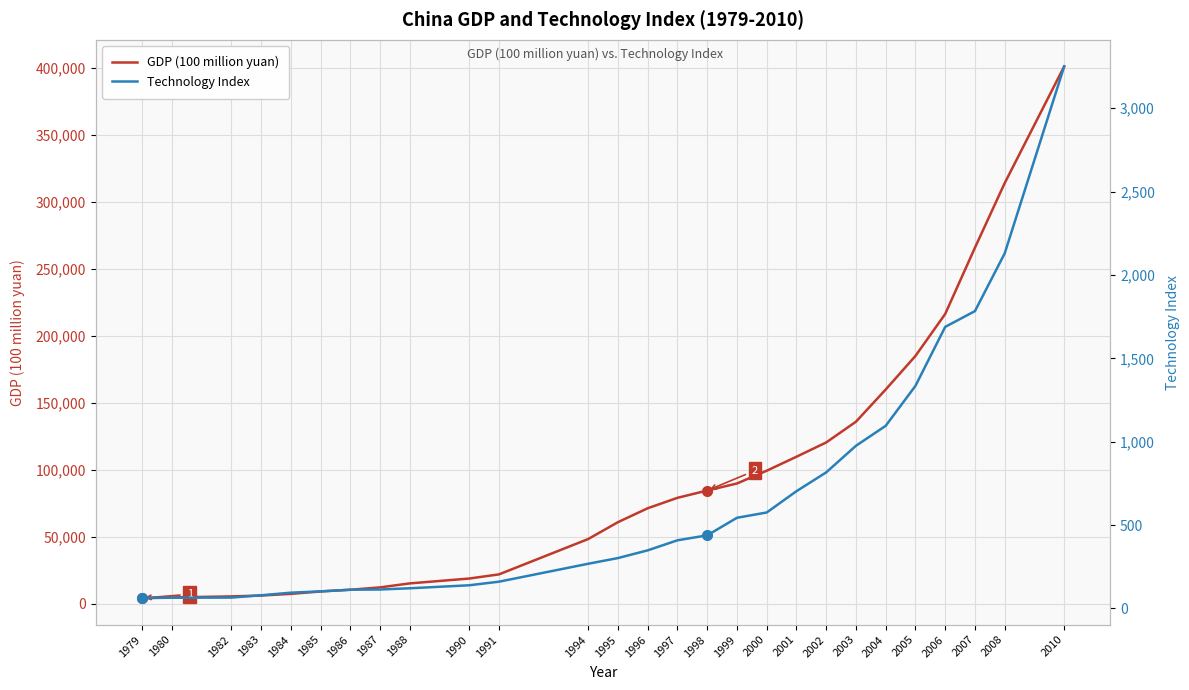

True or false: Technology Index and GDP (100 million yuan) intersect in this chart.

False